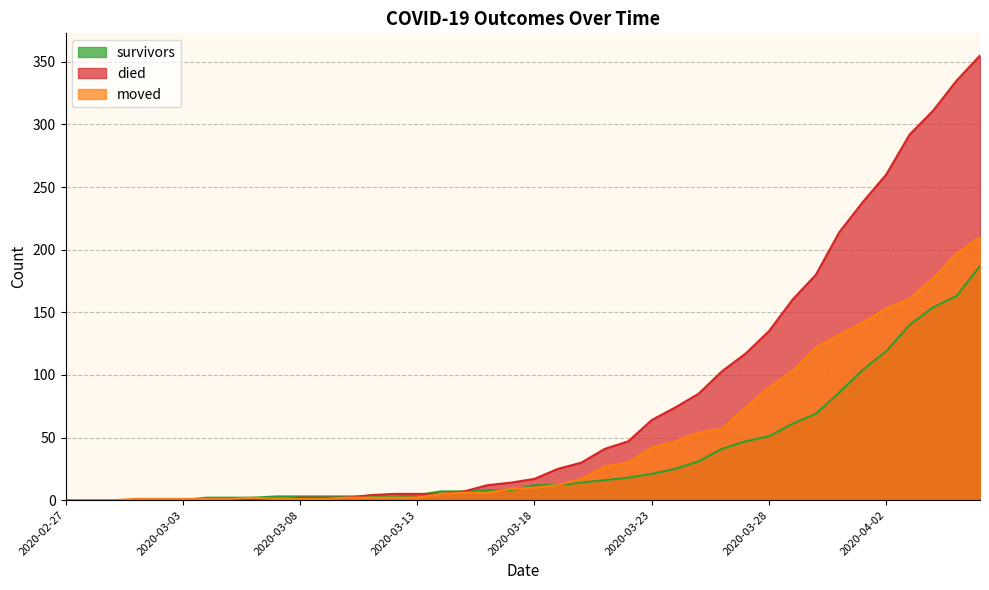

Reading left to right, extract all data points from this chart.

survivors: 0	0	0	0	0	0	2	2	2	3	3	3	3	3	3	4	7	7	8	8	12	12	14	16	18	21	25	31	41	47	51	61	69	86	104	119	140	154	163	187
died: 0	0	0	0	0	0	0	0	0	0	2	2	2	4	5	5	5	7	12	14	17	25	30	41	47	64	74	85	103	117	135	160	180	214	238	260	292	311	335	355
moved: 0	0	0	1	1	1	1	1	2	1	1	1	2	2	2	2	5	6	6	9	10	12	17	27	30	42	47	54	57	74	90	103	122	132	142	153	161	177	197	210